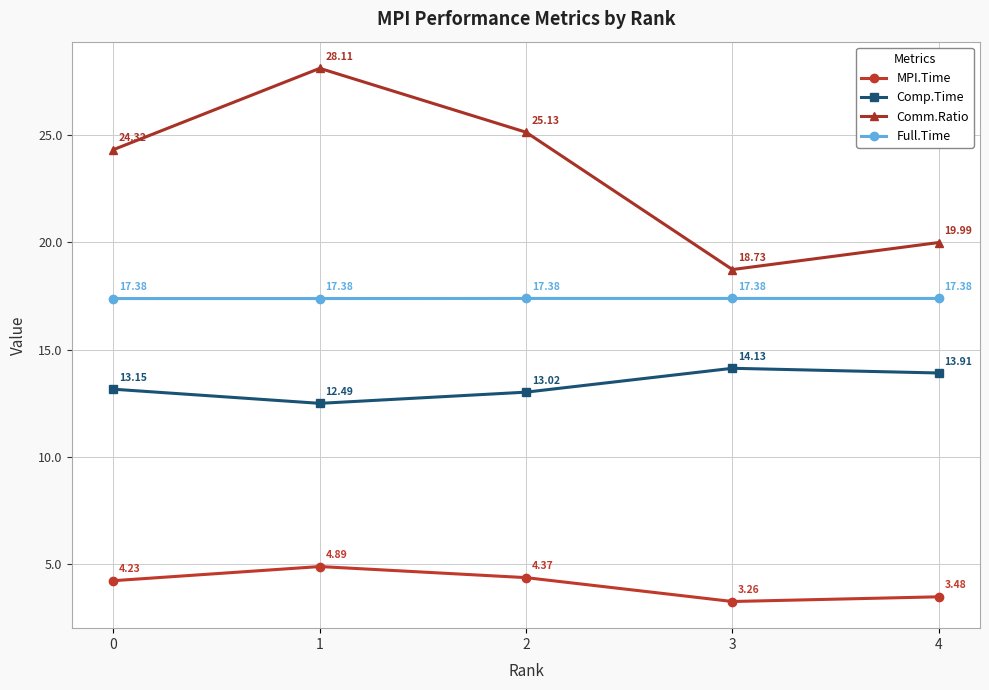

List the series in order of their overall mean, highest first.

Comm.Ratio, Full.Time, Comp.Time, MPI.Time